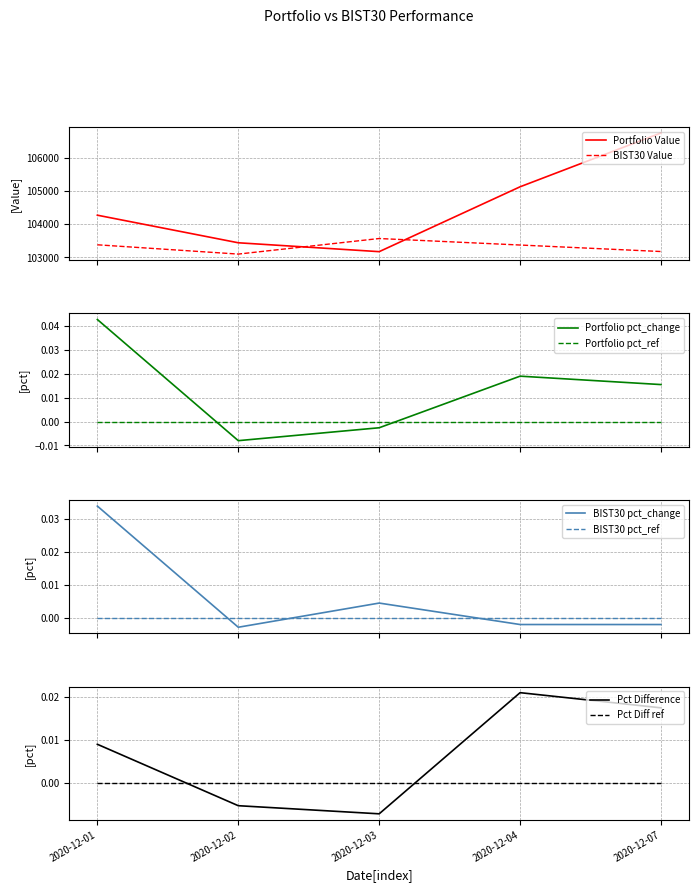

Where do BIST30 pct_change and Portfolio pct_change first cross each other?

2020-12-01 and 2020-12-02